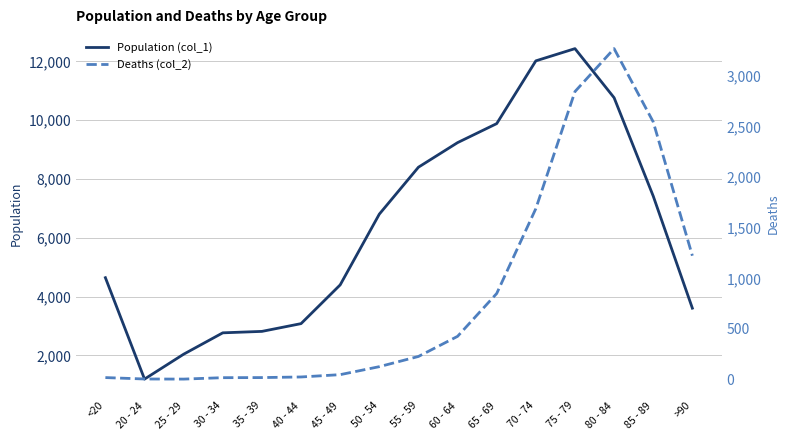

The Deaths (col_2) series shows 41 at 40 - 44. True or false?

False